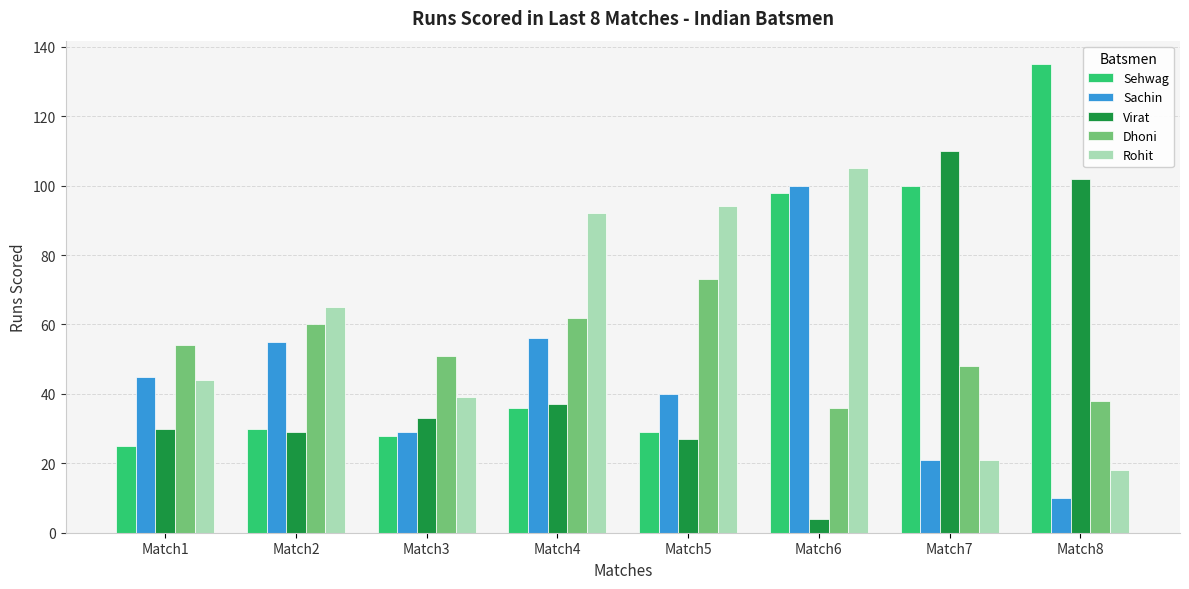

The Rohit series shows 105 at Match6. True or false?

True